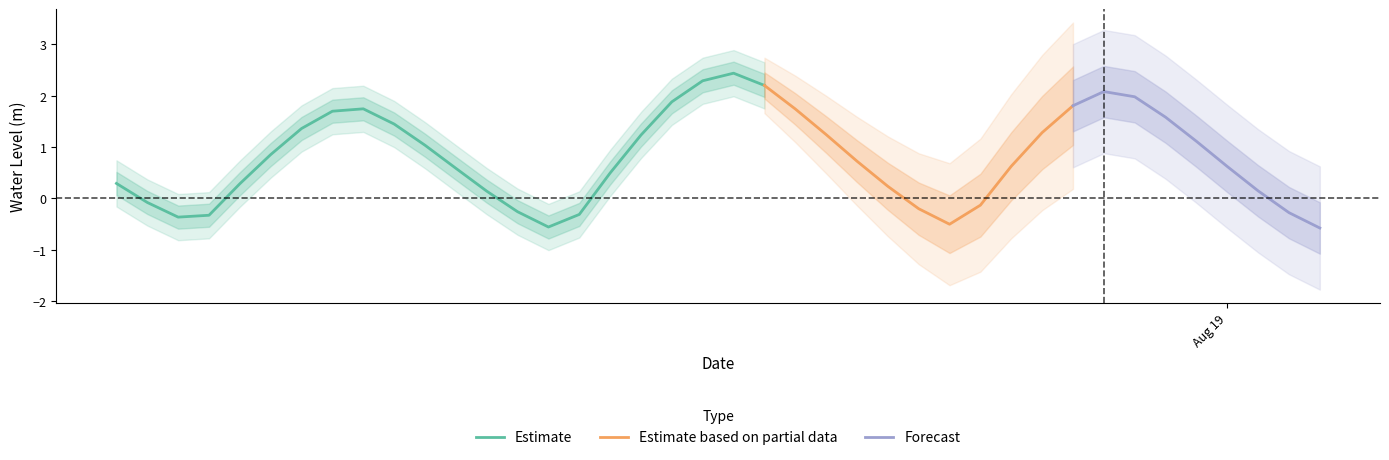

What position from the right is 2024-08-18 03:00:00?

25